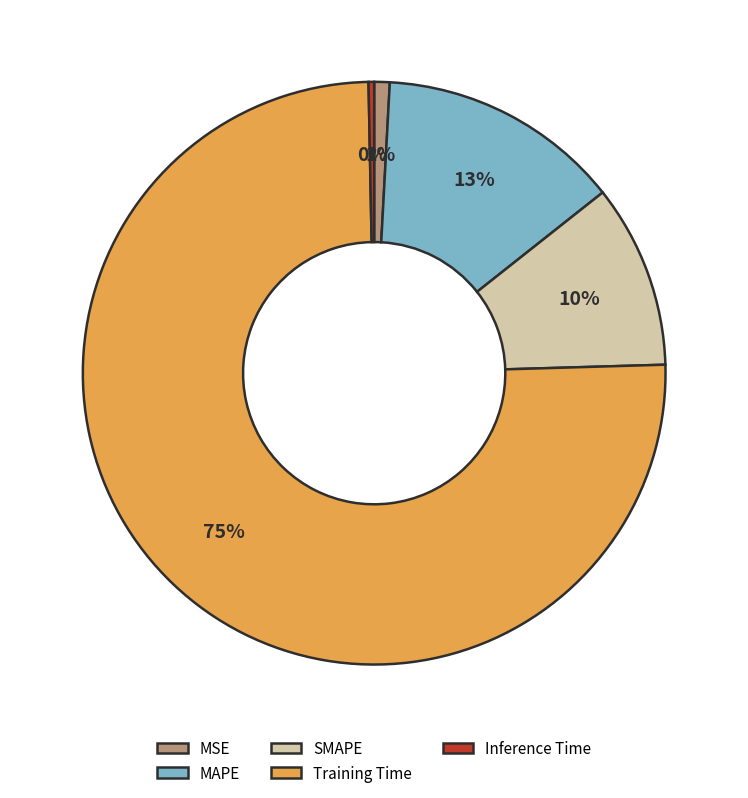

The SMAPE slice represents 1% of the pie. True or false?

False